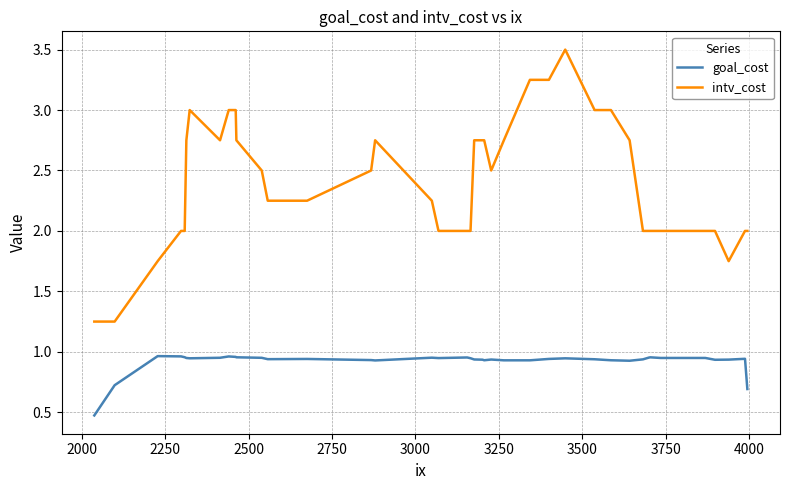

At how many categories does at least one series exceed 1?

40